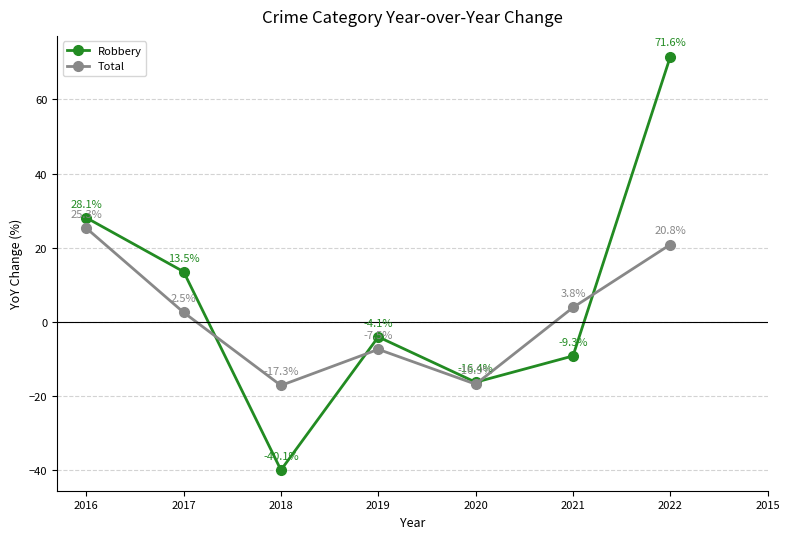

In Total, how many points are higher than both neighbors (excluding endpoints)?

1